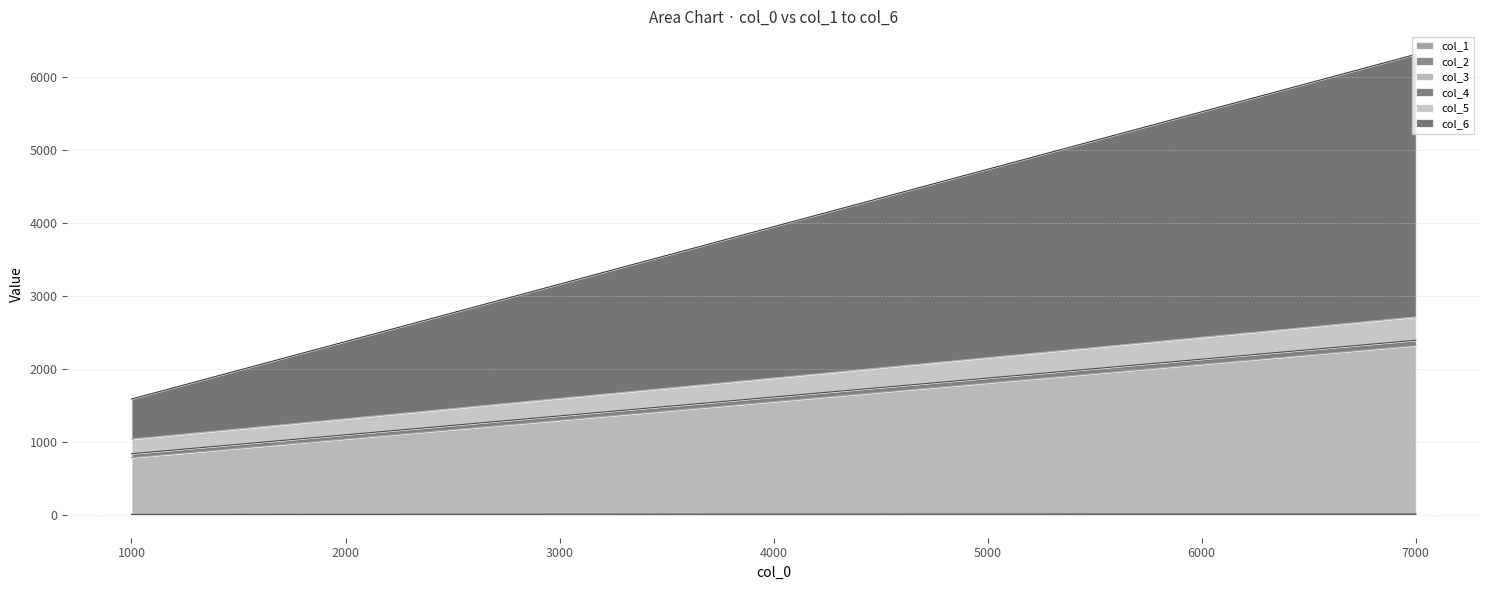

How many data points in col_2 are less than 10?

1